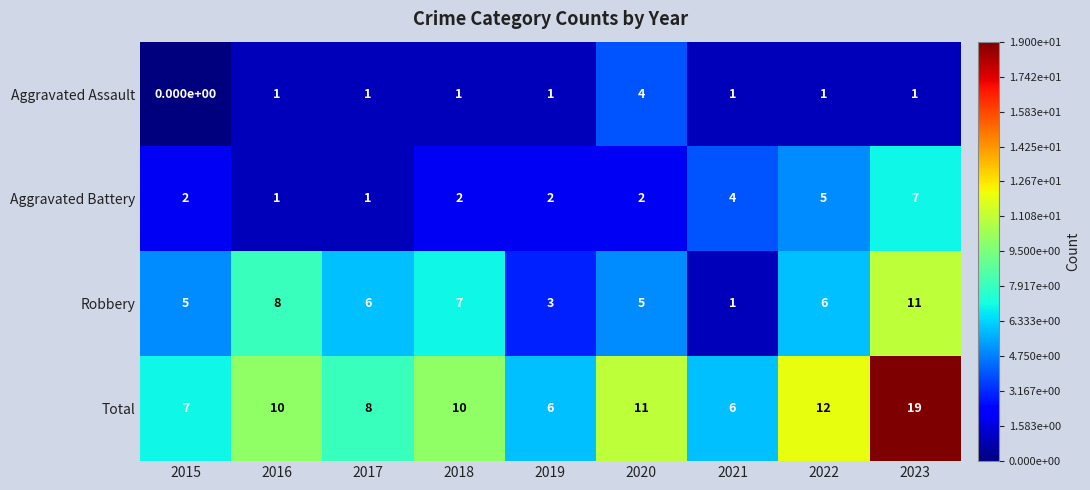

At 2023, list the series in order from largest to smallest.

Total, Robbery, Aggravated Battery, Aggravated Assault